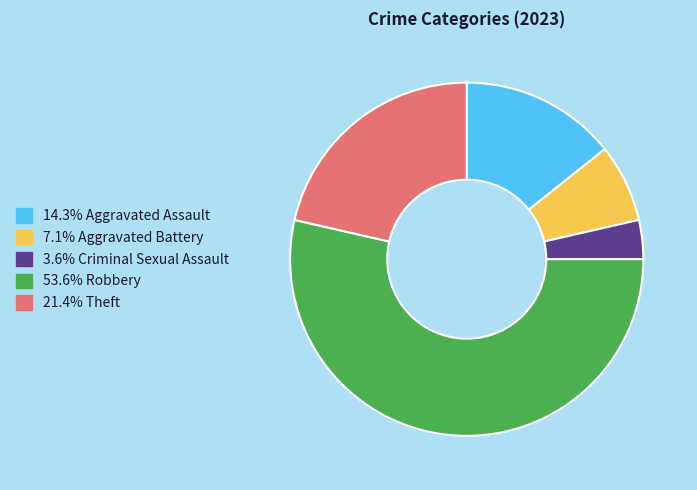

Is there a majority slice in this chart?

Yes